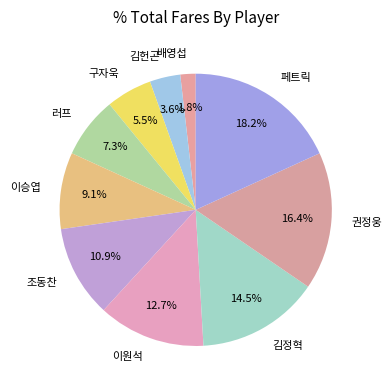

How many segments does this pie chart have?

10